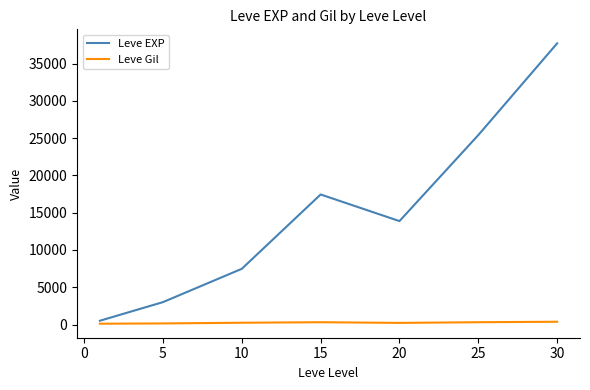

List the series in order of their overall mean, lowest first.

Leve Gil, Leve EXP